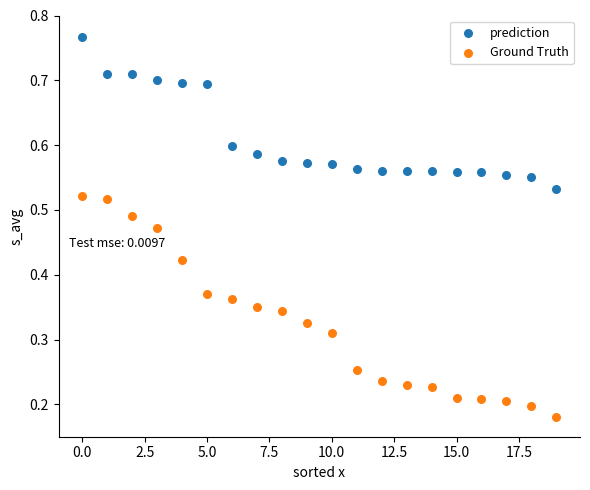

Which series has the largest Y range (max minus min)?

Ground Truth